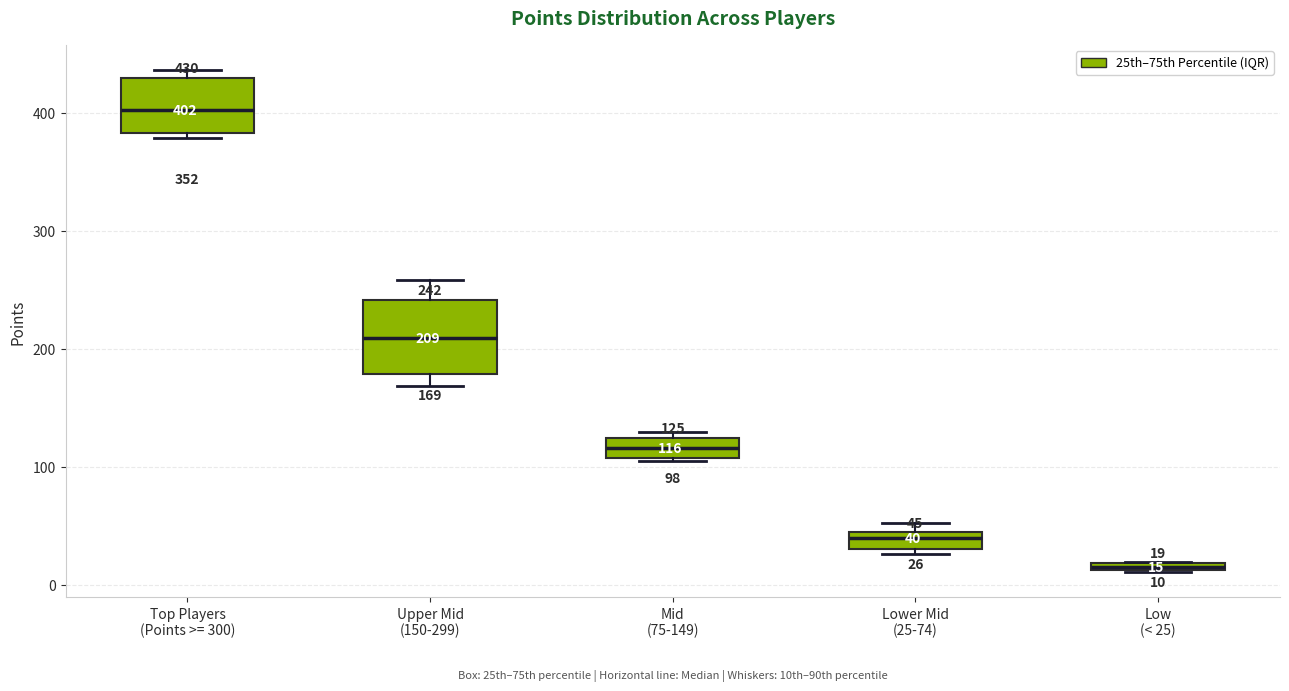

Which box has the lowest median line?

Low (< 25)